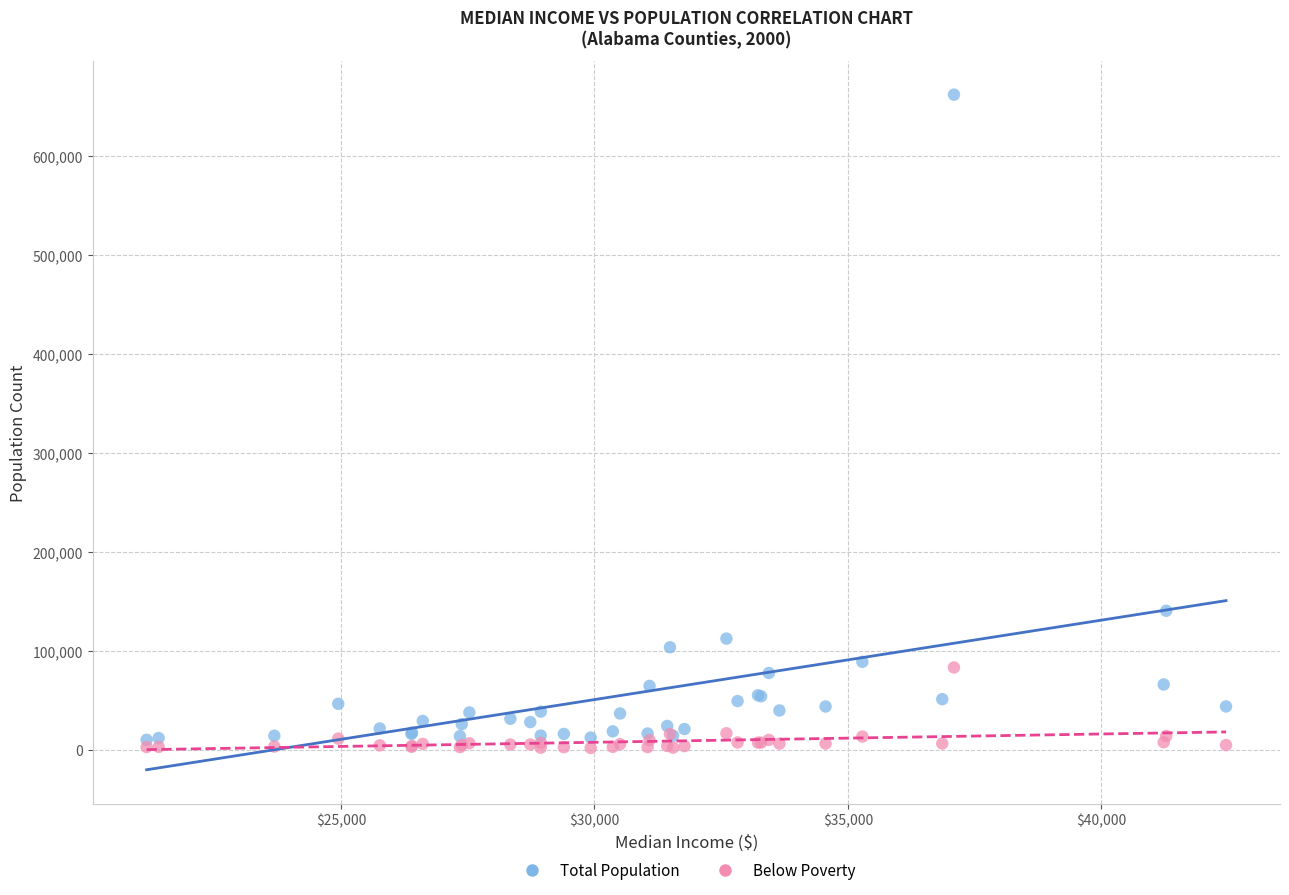

Across all series, what Y value is closest to 331874?

140415